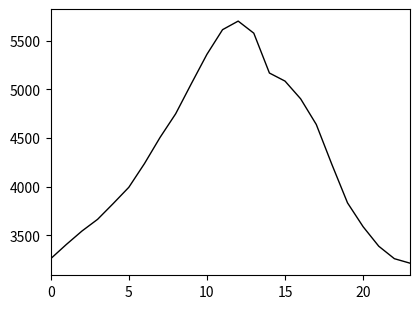

What is the difference between the maximum and minimum values?

2485